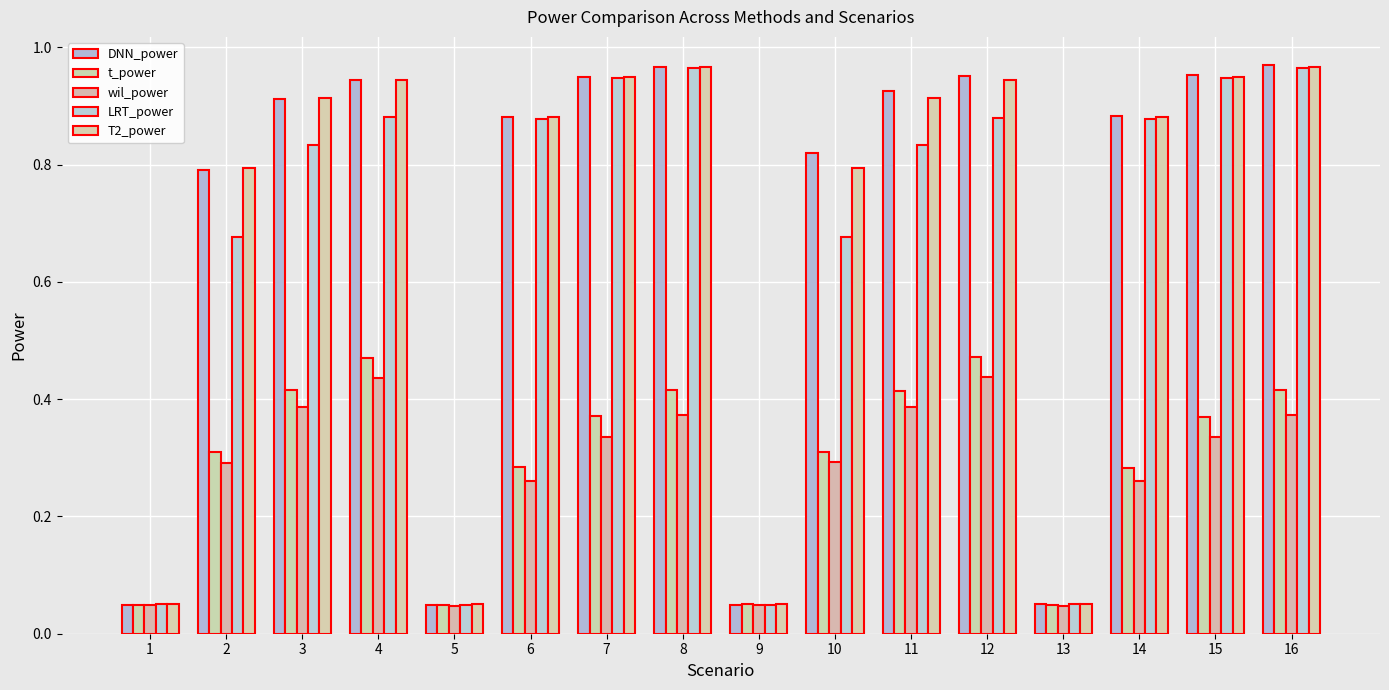

At 13, list the series in order from largest to smallest.

T2_power, DNN_power, LRT_power, t_power, wil_power